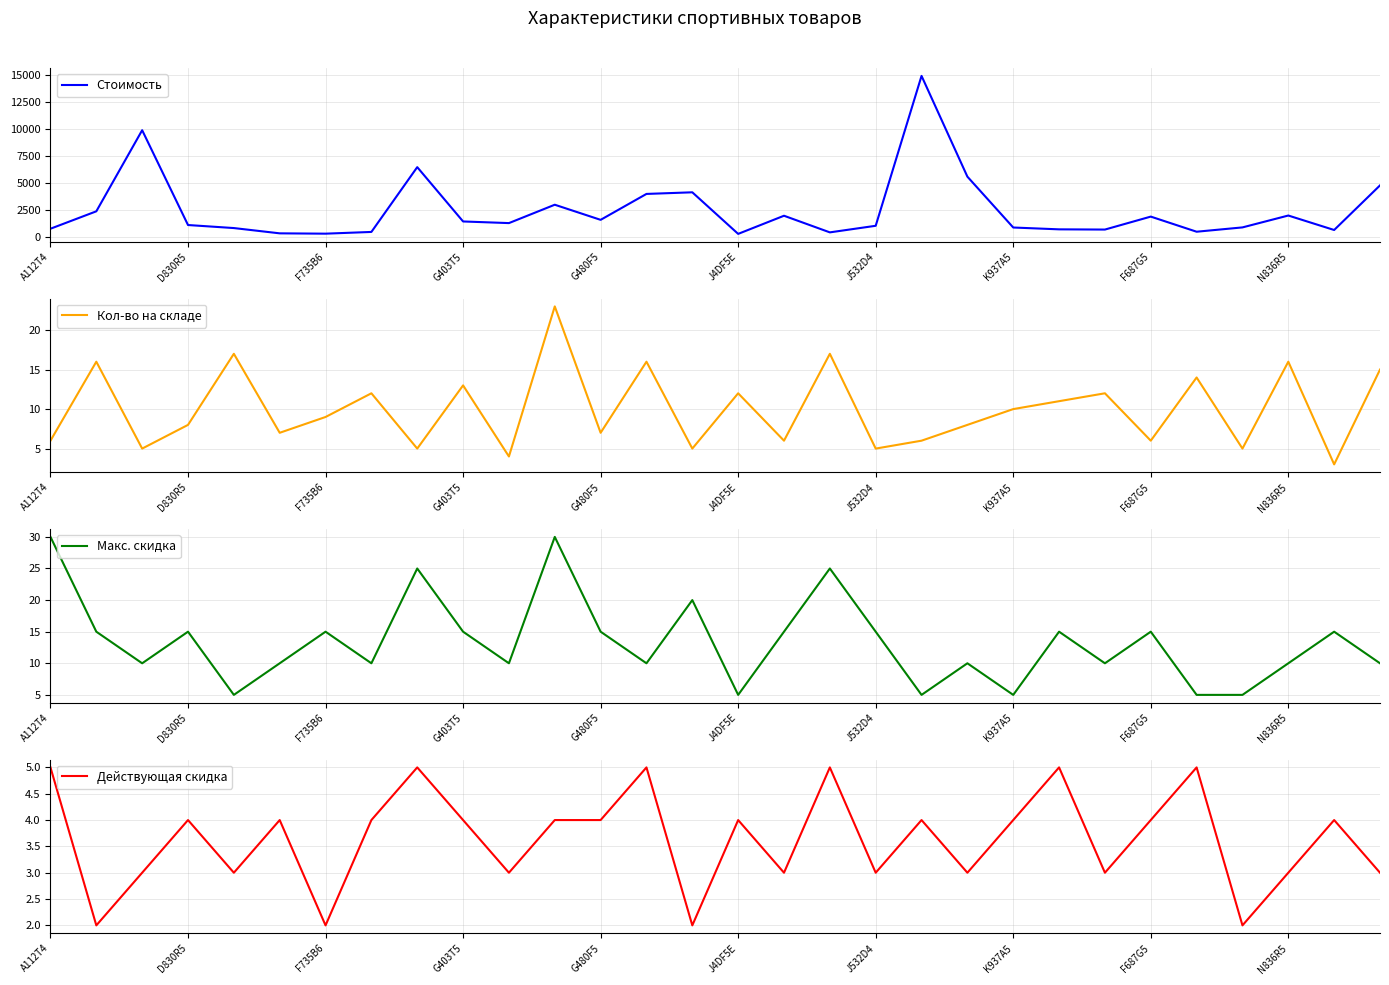

Is it true that Кол-во на складе equals 4 at N836R5?

False